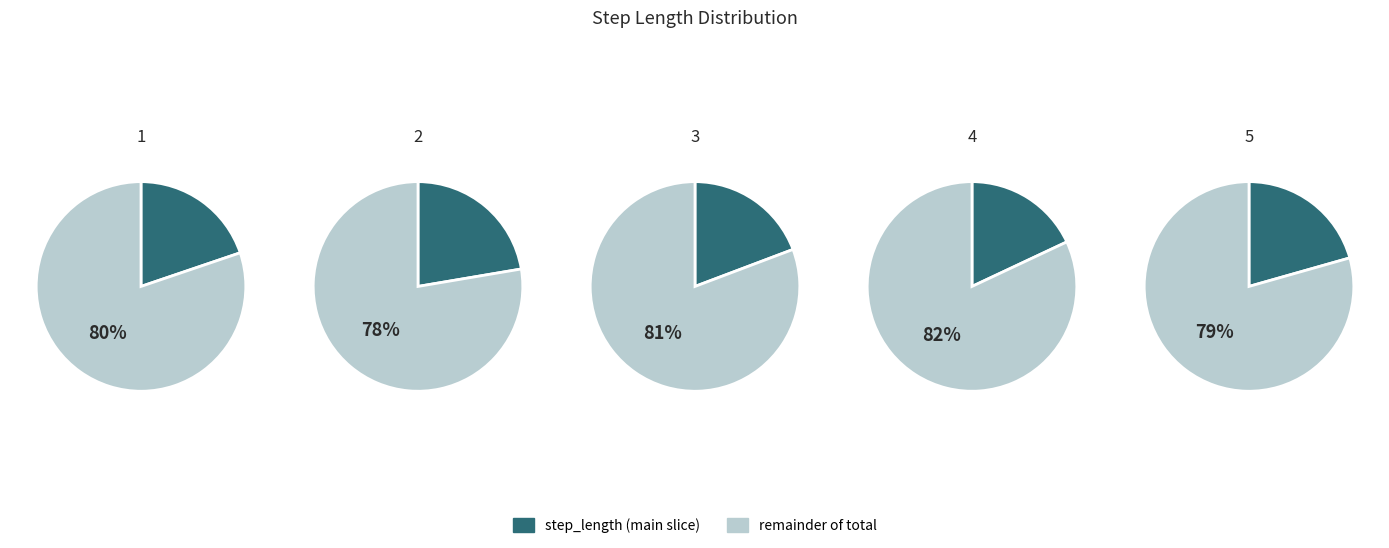

What portion of the pie excludes 3?

80.7%